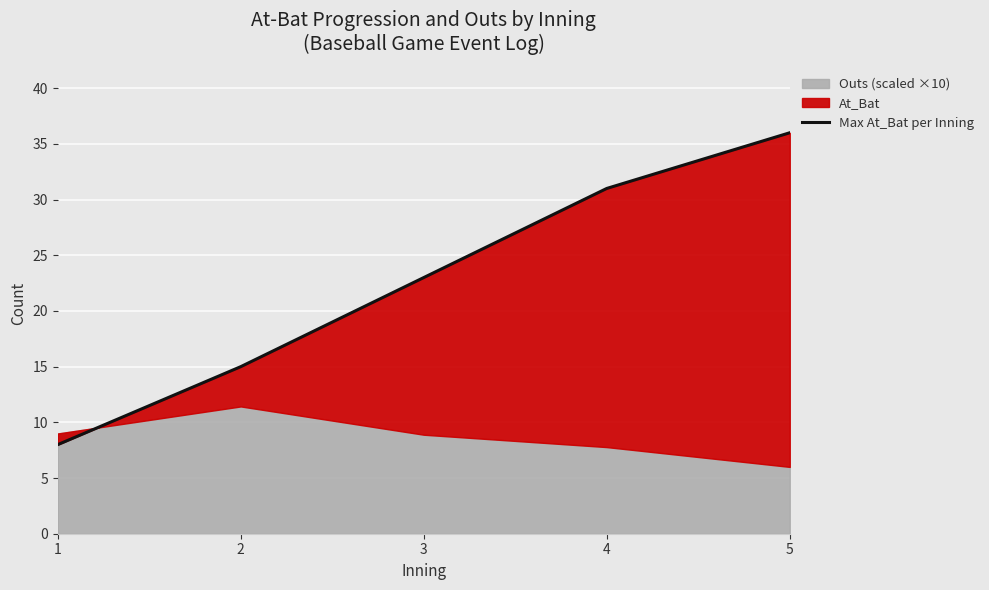

Between 4 and 2, which is larger?

4